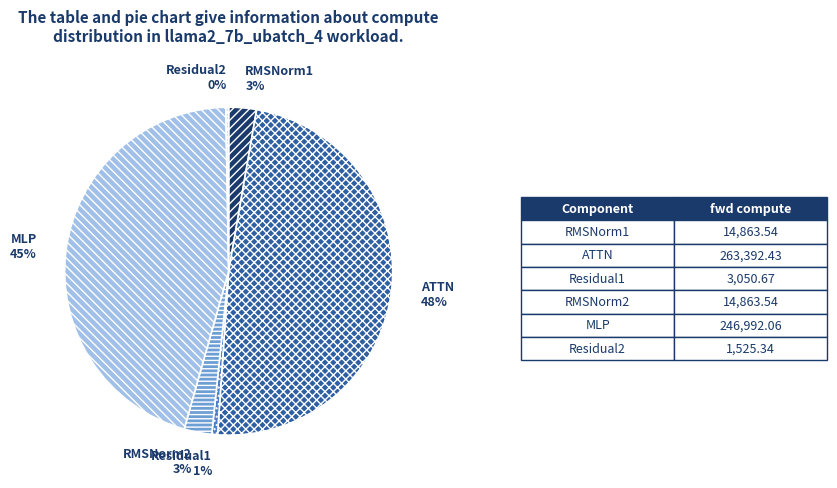

Is it true that RMSNorm2 is 16% of the pie?

False